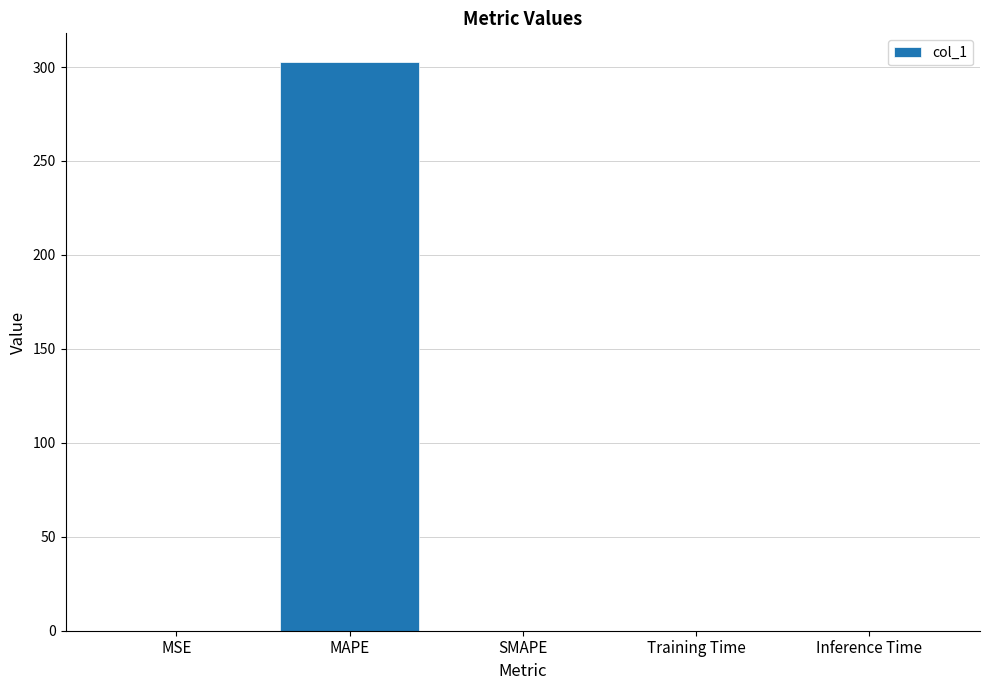

Is it true that the value at SMAPE is 0.0?

True